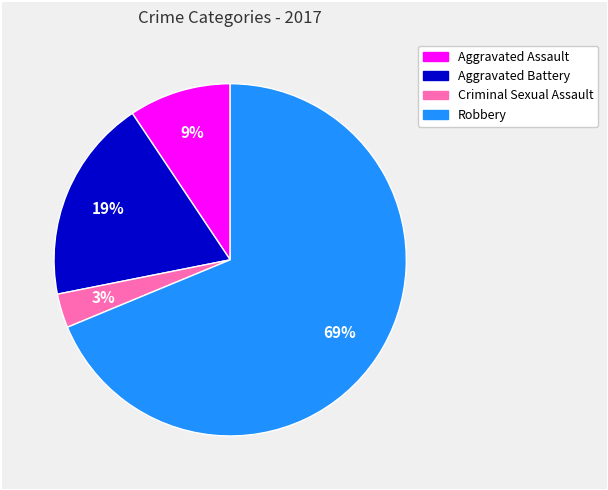

What percentage is the Aggravated Assault slice, to the nearest percent?

9%